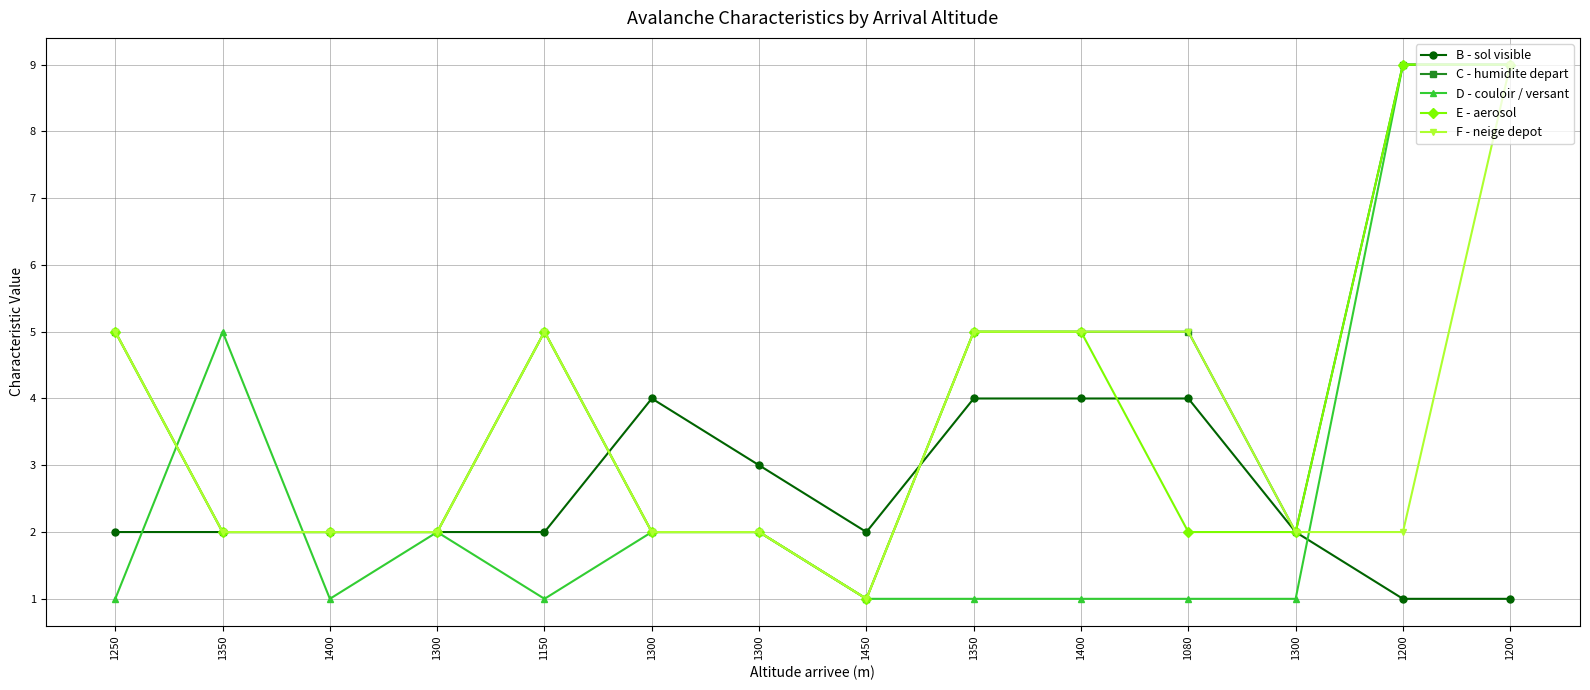

What are all the series names shown in the legend?

B - sol visible, C - humidite depart, D - couloir / versant, E - aerosol, F - neige depot